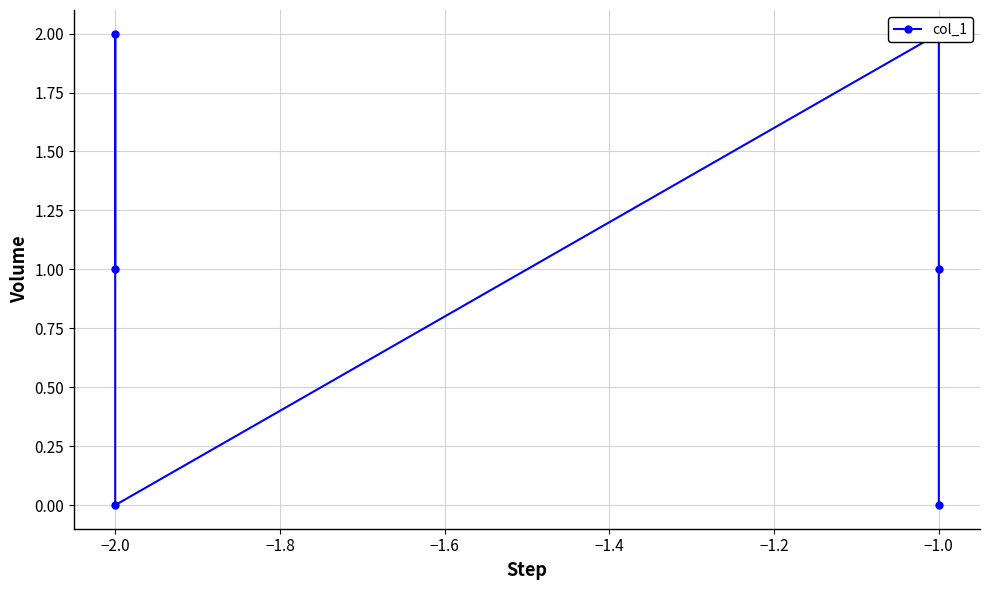

How many data points are less than 1?

2